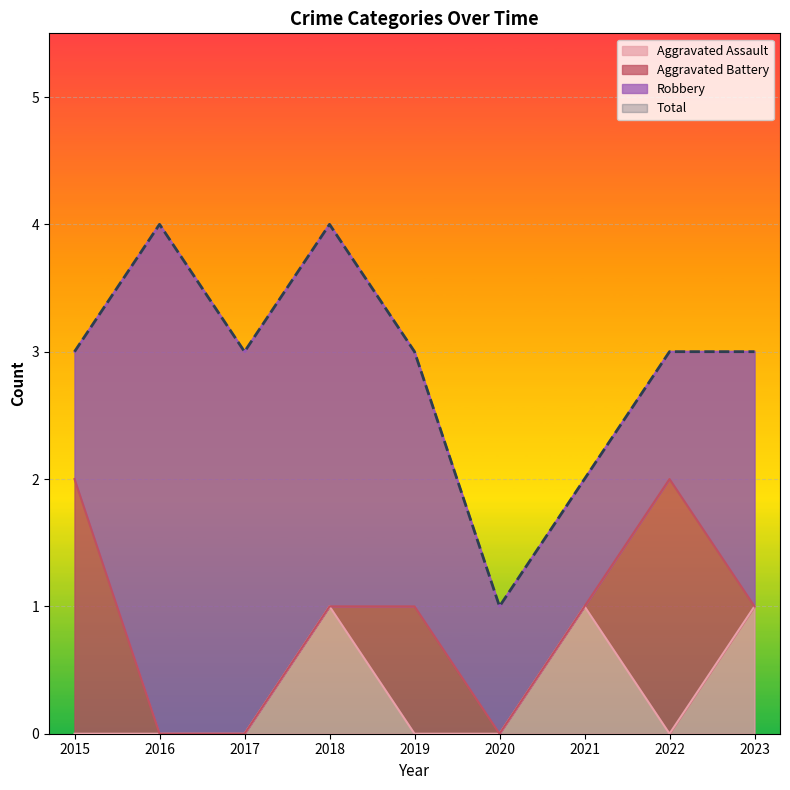

The value of Total at 2017 is 5. True or false?

False